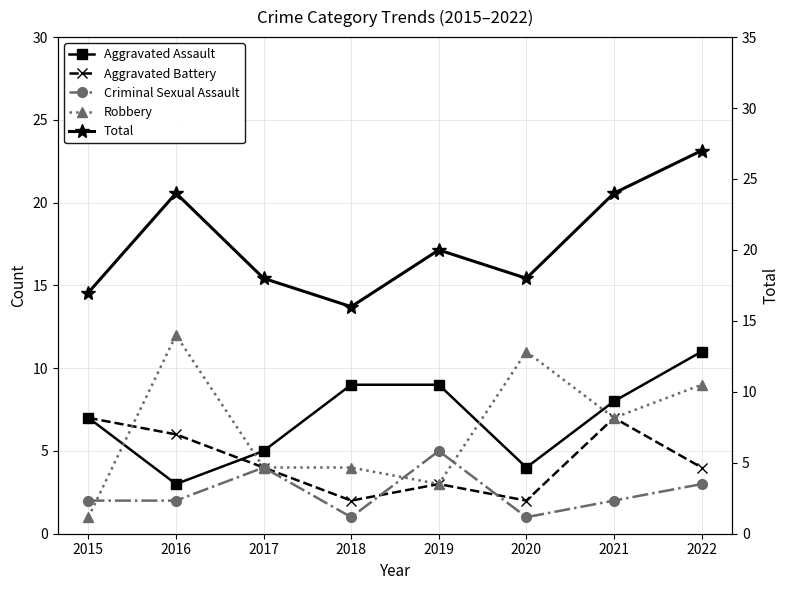

How many lines are shown in the chart?

5